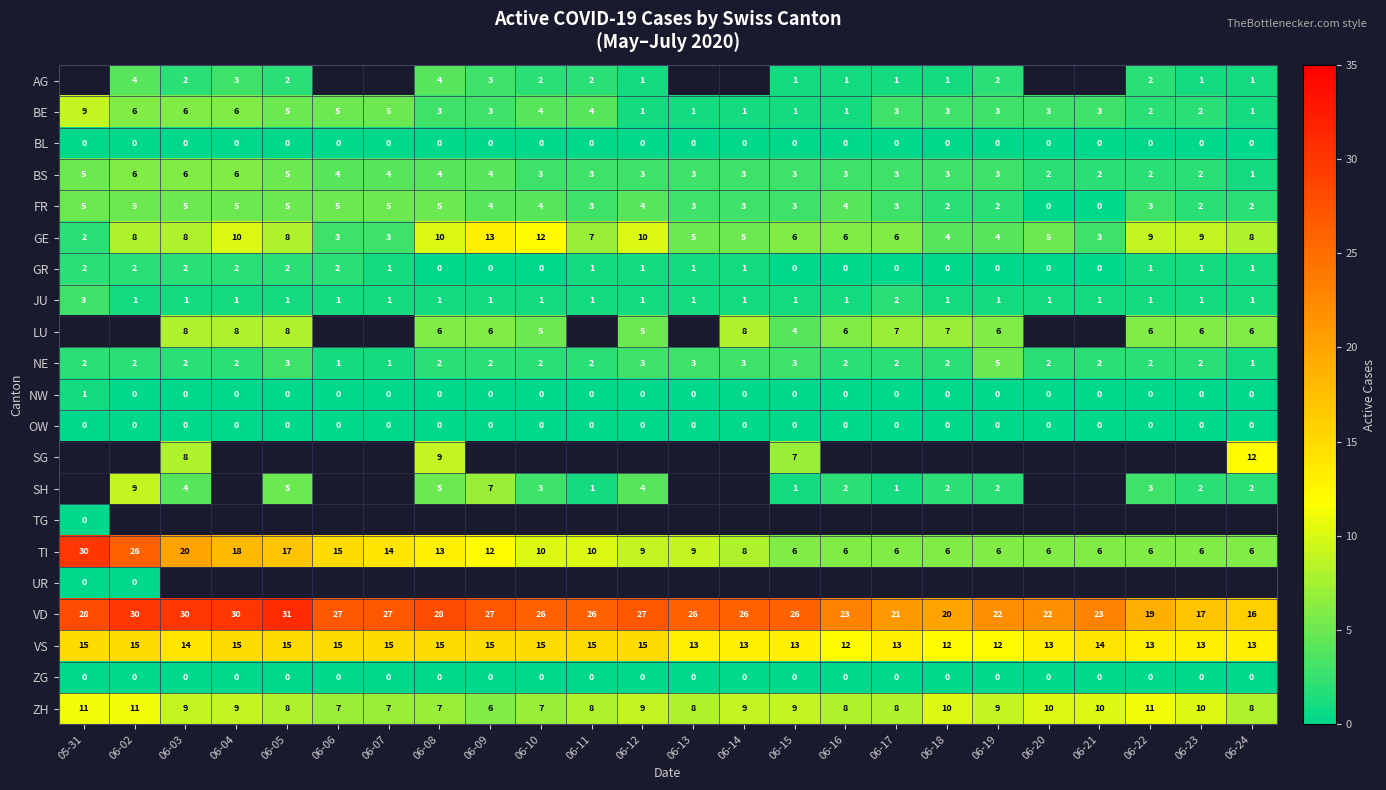

Read the BS value at 06-07.

4